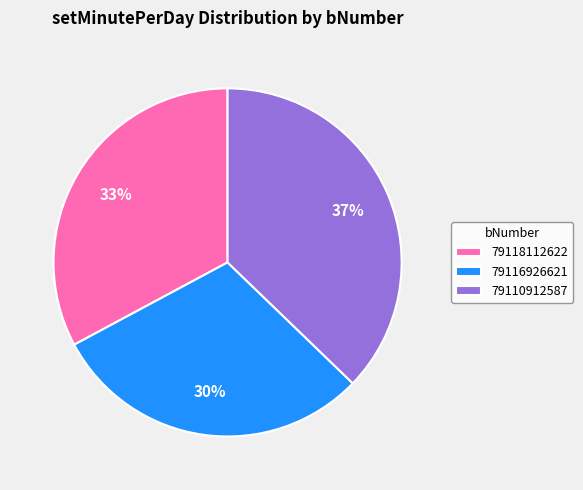

Approximately how many times larger is the value at 79118112622 compared to 79116926621?

1.1